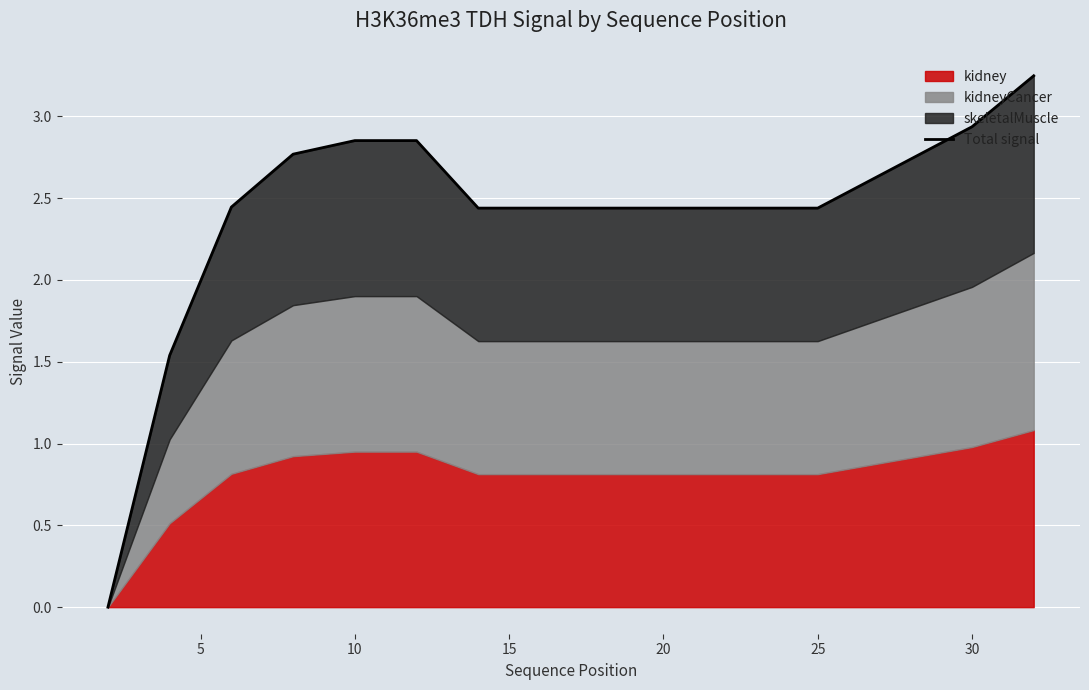

What is the average value?

2.4